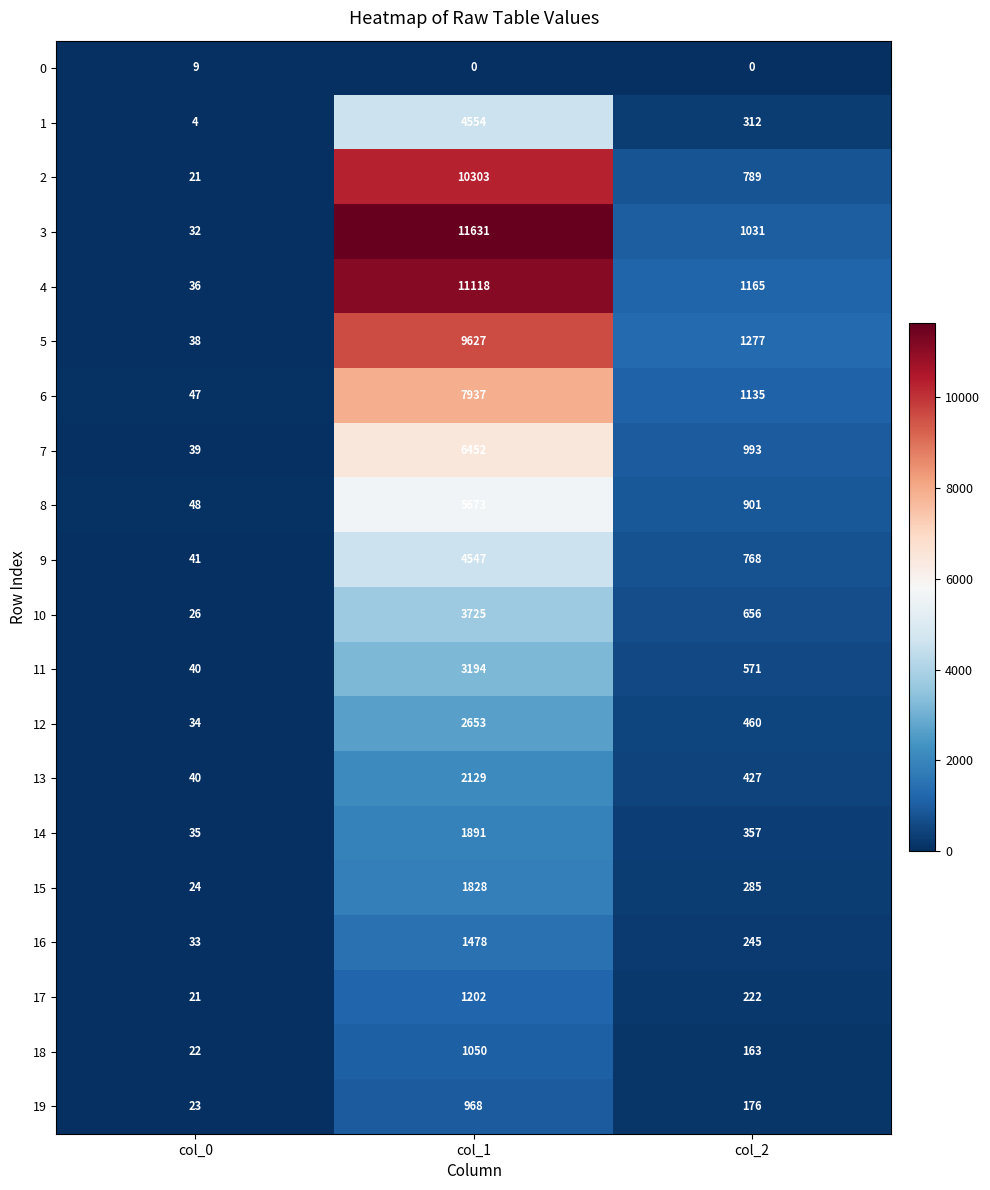

Count the number of categories in the chart.

3